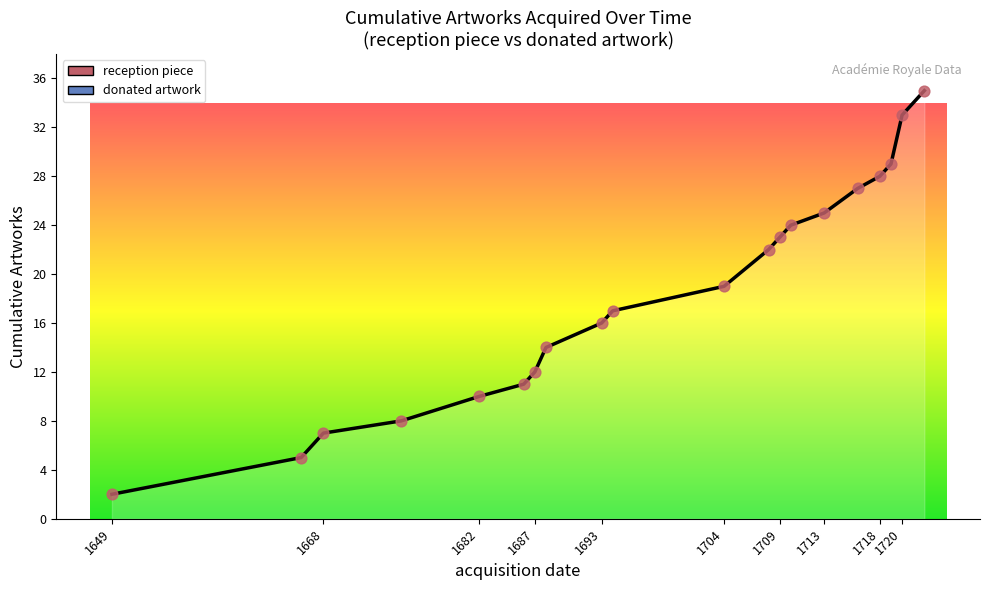

Which series contains the lowest Y value?

reception piece